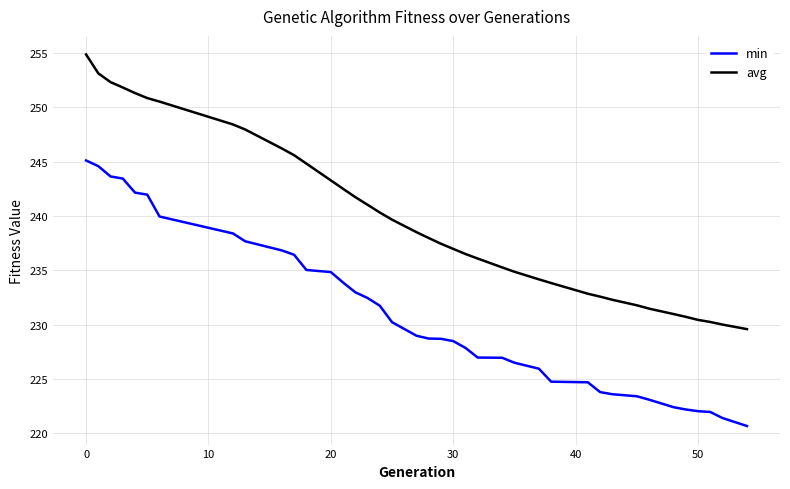

What is the maximum value for min?

245.1